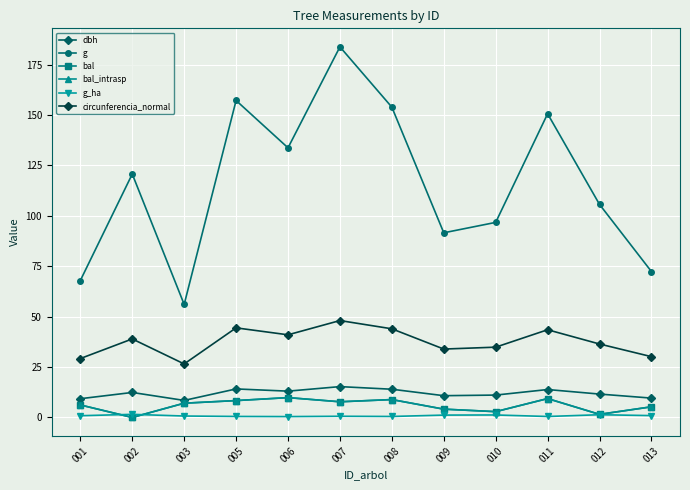

Reading right to left, list all the values displayed in this chart.

dbh: 9.6	11.6	13.8	11.1	10.8	14.0	15.3	13.1	14.2	8.4	12.4	9.3
g: 72.4	105.7	150.7	96.8	91.6	153.9	183.8	133.8	157.2	56.1	120.8	67.9
bal: 5.3	1.5	9.4	2.9	4.1	8.9	7.8	9.8	8.4	7.1	0.0	6.2
bal_intrasp: 5.3	1.5	9.4	2.9	4.1	8.9	7.8	9.8	8.4	7.1	0.0	6.2
g_ha: 0.9	1.4	0.5	1.2	1.2	0.5	0.6	0.4	0.5	0.7	1.5	0.9
circunferencia_normal: 30.2	36.4	43.5	34.9	33.9	44.0	48.1	41.0	44.5	26.6	39.0	29.2